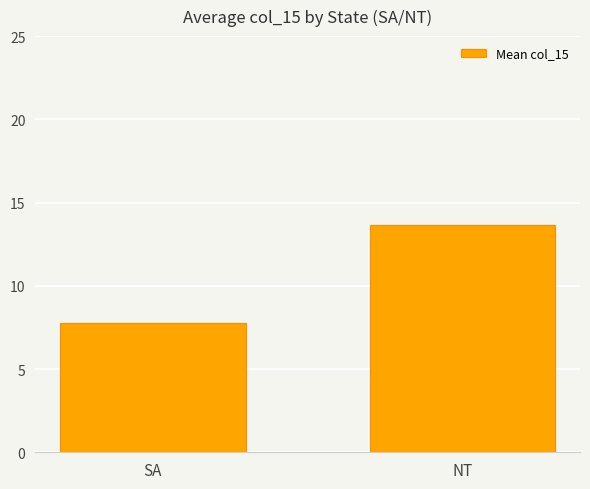

What is the ratio of the value at SA to the value at NT?

0.6